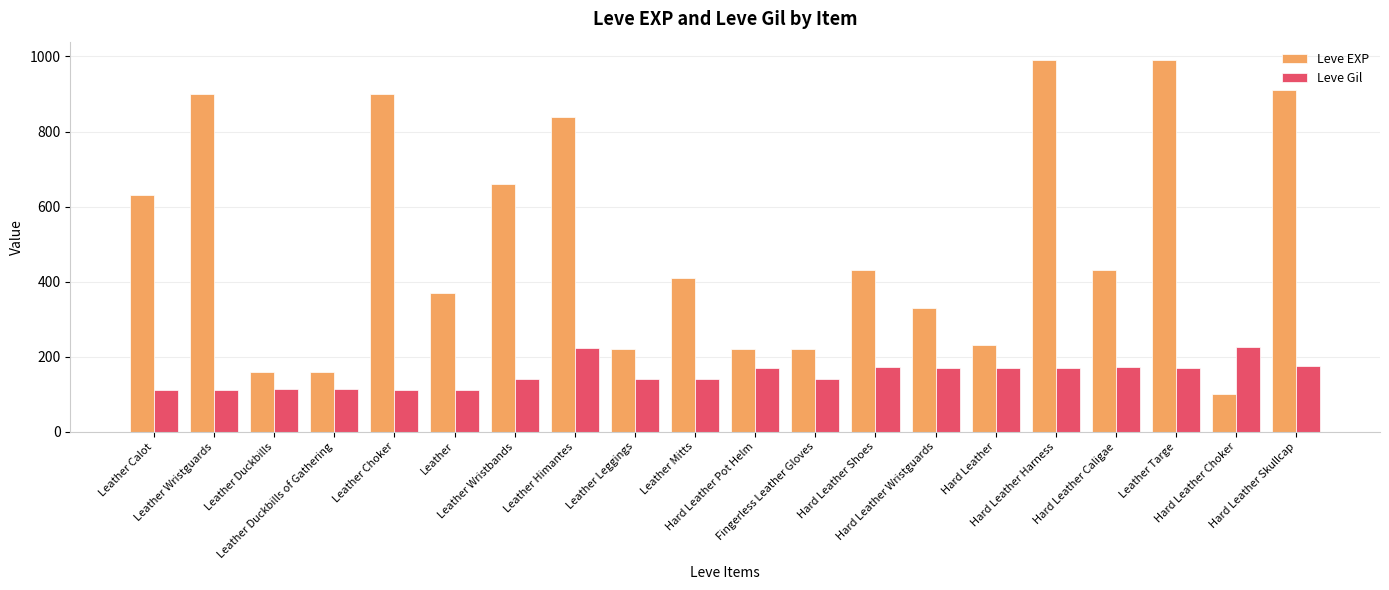

How many bars are there in each group?

2